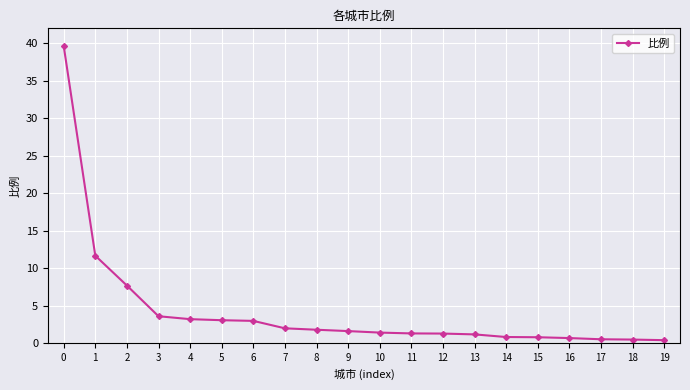

What is the ratio of the value at 17 to the value at 2?

0.1